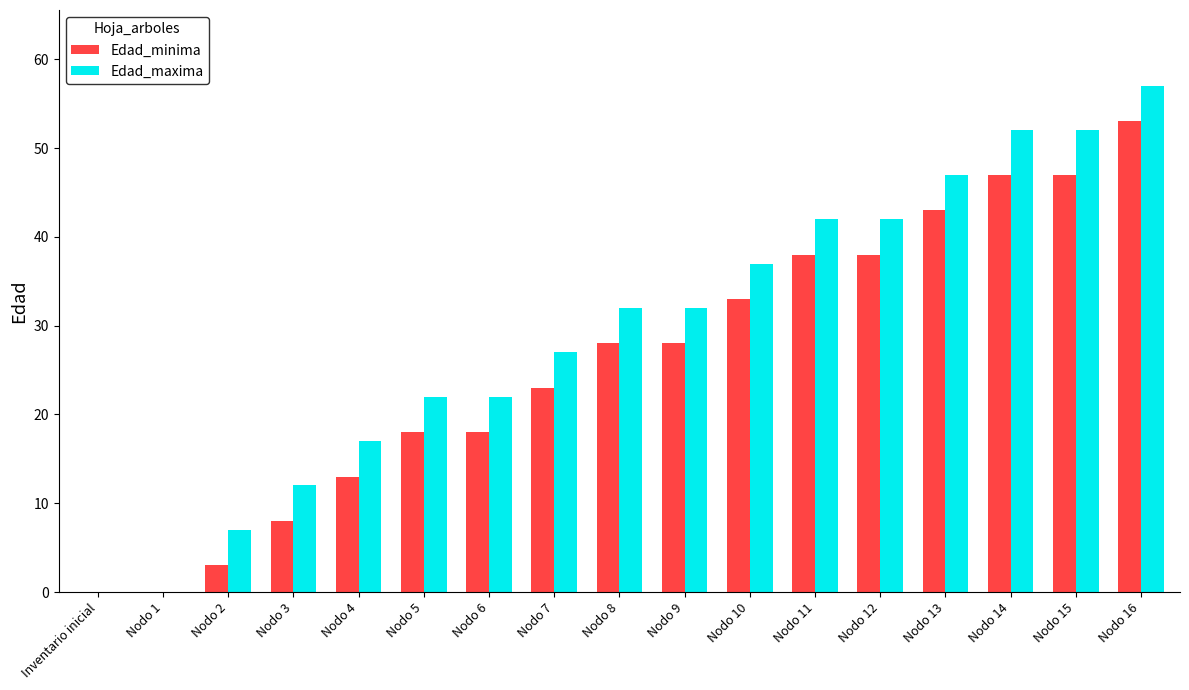

Which series has the largest total across all categories?

Edad_maxima